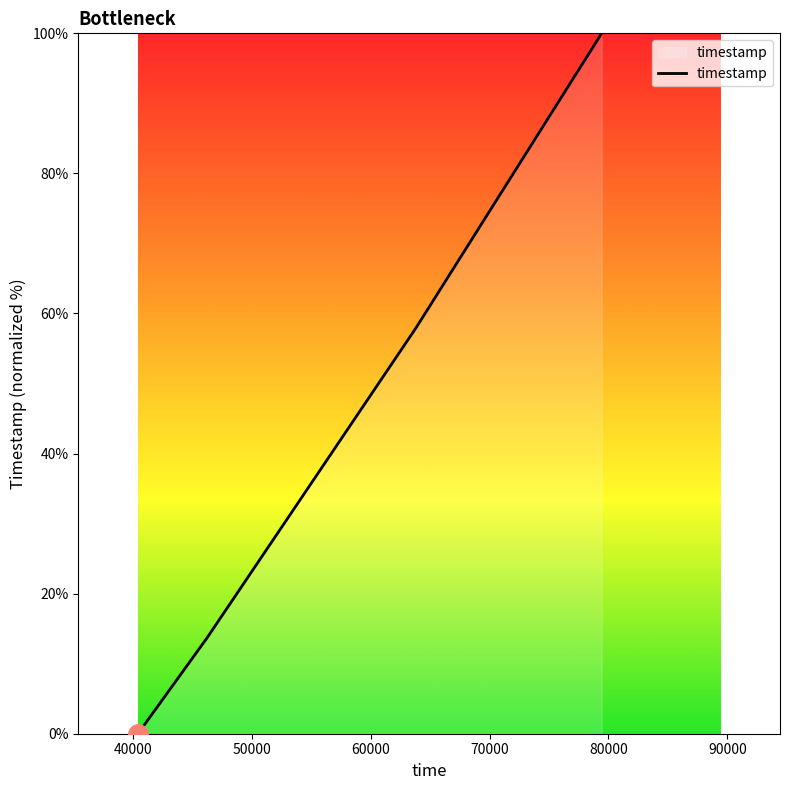

What is the difference between the second highest and minimum values?

58.0